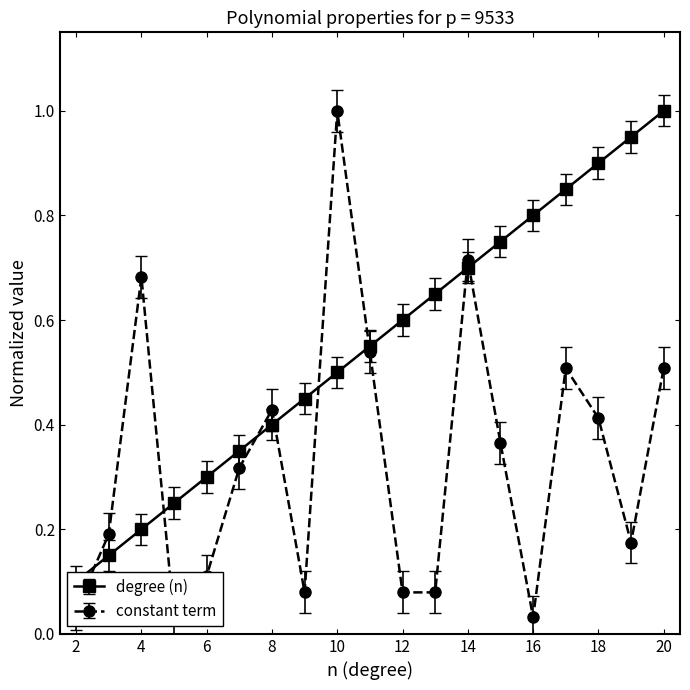

At how many categories does at least one series exceed 0?

19